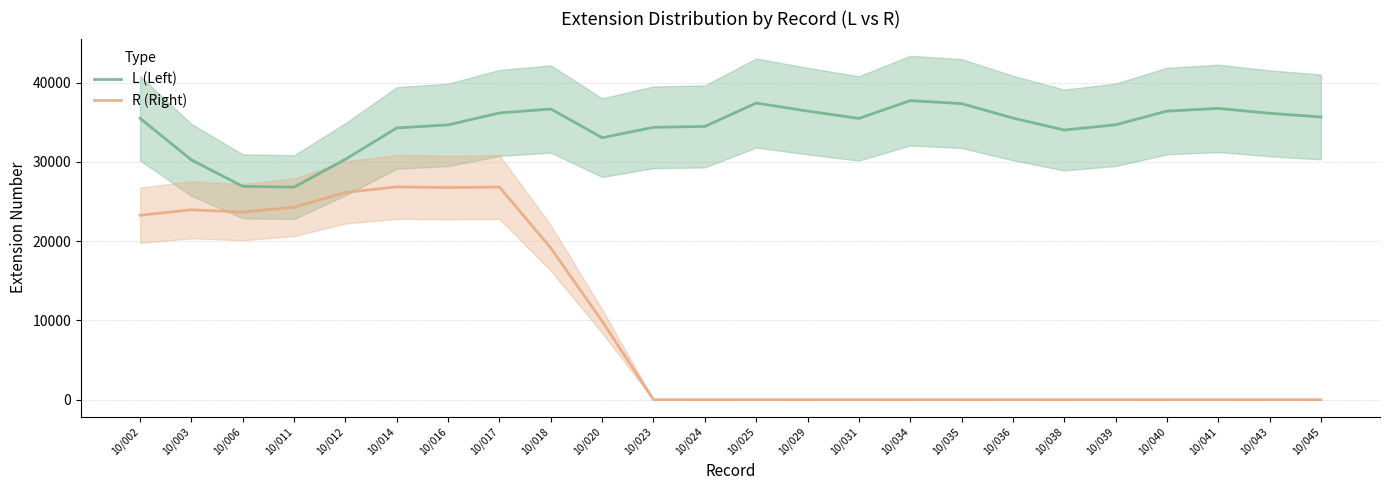

True or false: L (Left) has a value of 17138.2 at 10/002.

False